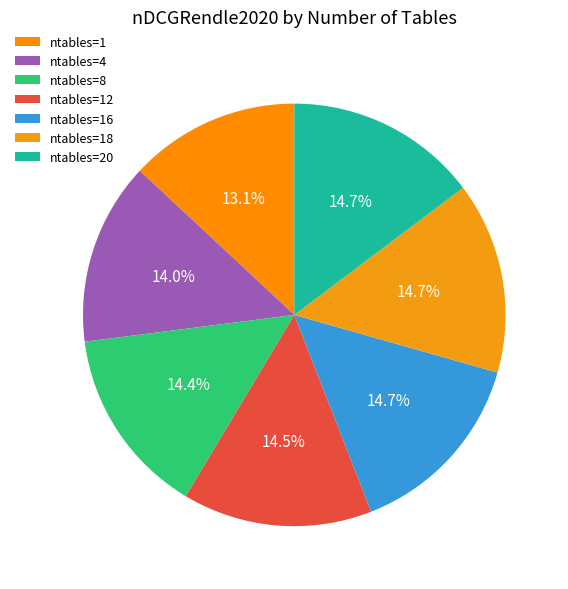

How many slices are in this pie chart?

7